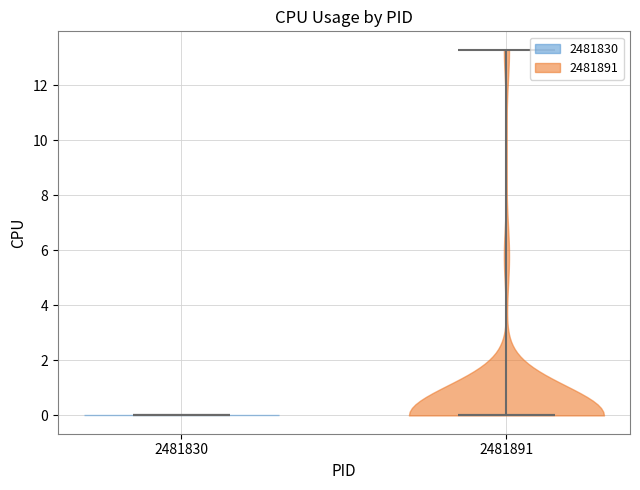

What is the lowest point the violin at x = 2481830 reaches on the y-axis? The values are not printed on the chart, so give them approximately, as read against the axis.

0.0